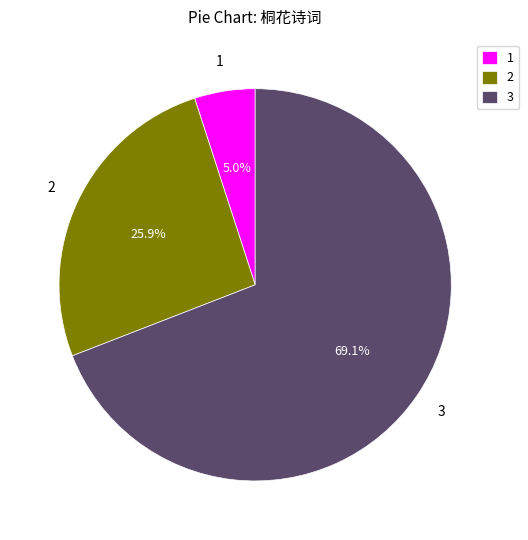

How many segments does this pie chart have?

3